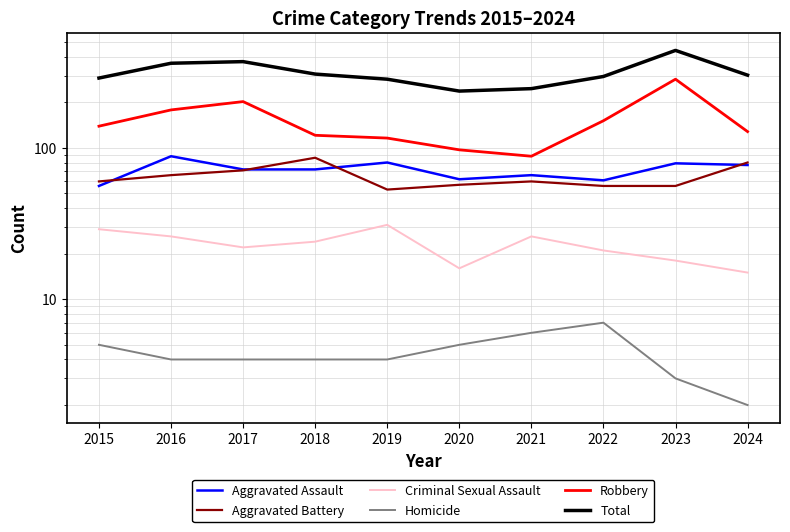

At which label is Homicide closest to 4?

2016